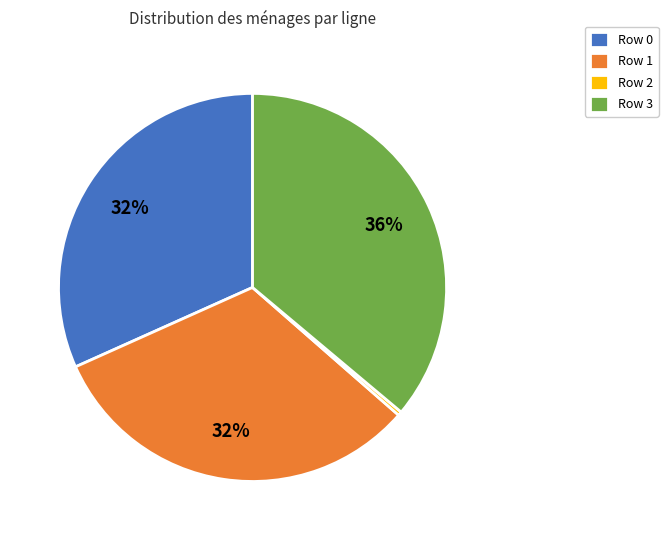

What percentage is the Row 0 slice, to the nearest percent?

32%